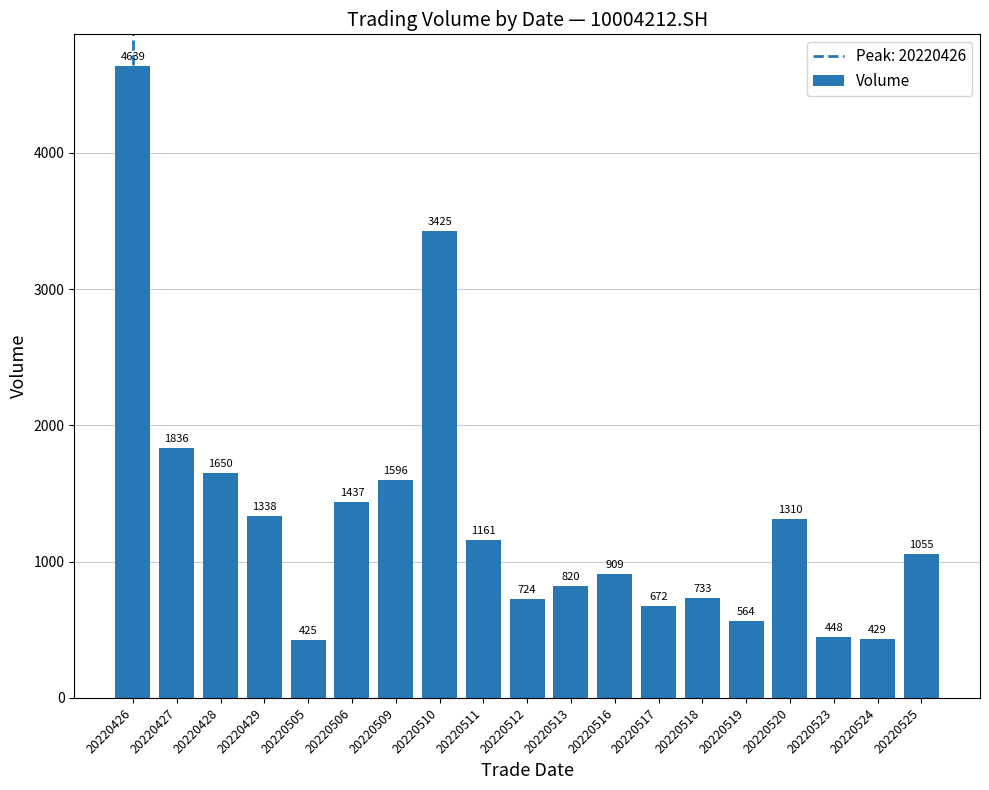

What is the difference between the maximum and minimum values?

4214